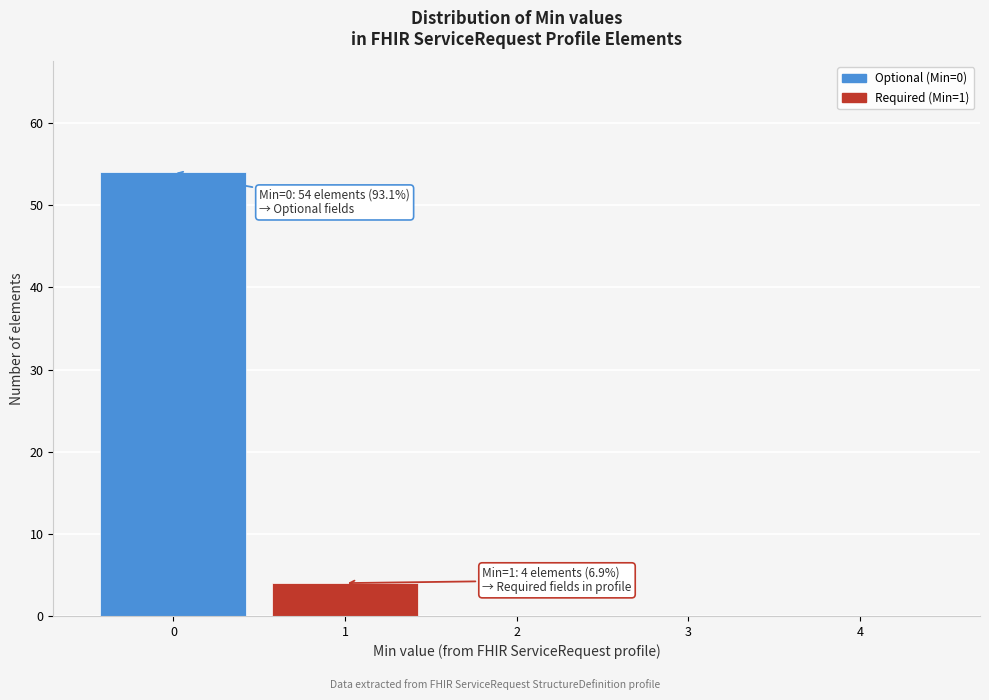

Which range on the x-axis has the tallest bar?

-0.5 to 0.5